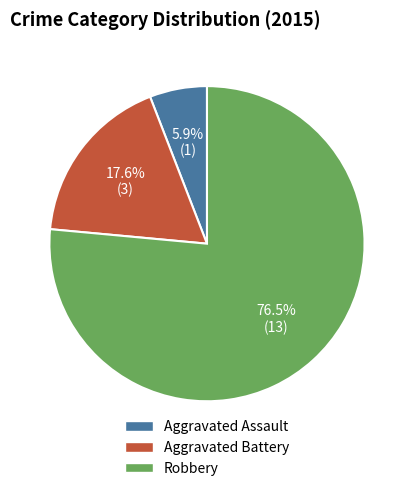

Count the number of slices in the pie.

3